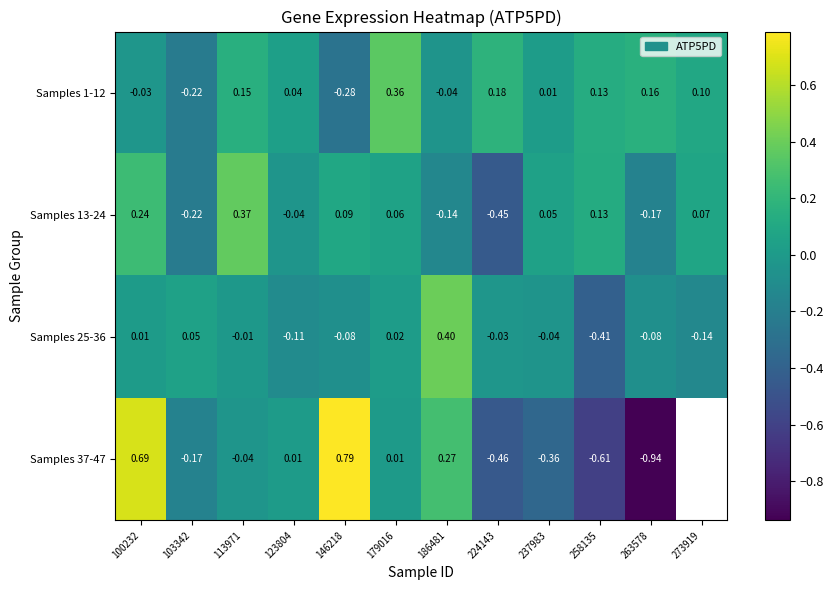

Is the value of Samples 25-36 at 258135 greater than the value of Samples 13-24 at 186481?

No